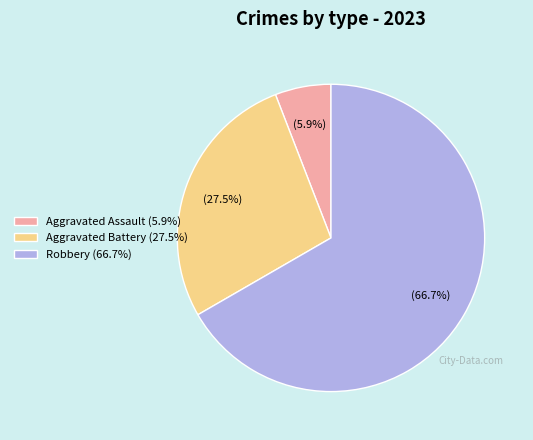

Does any single category account for the majority?

Yes